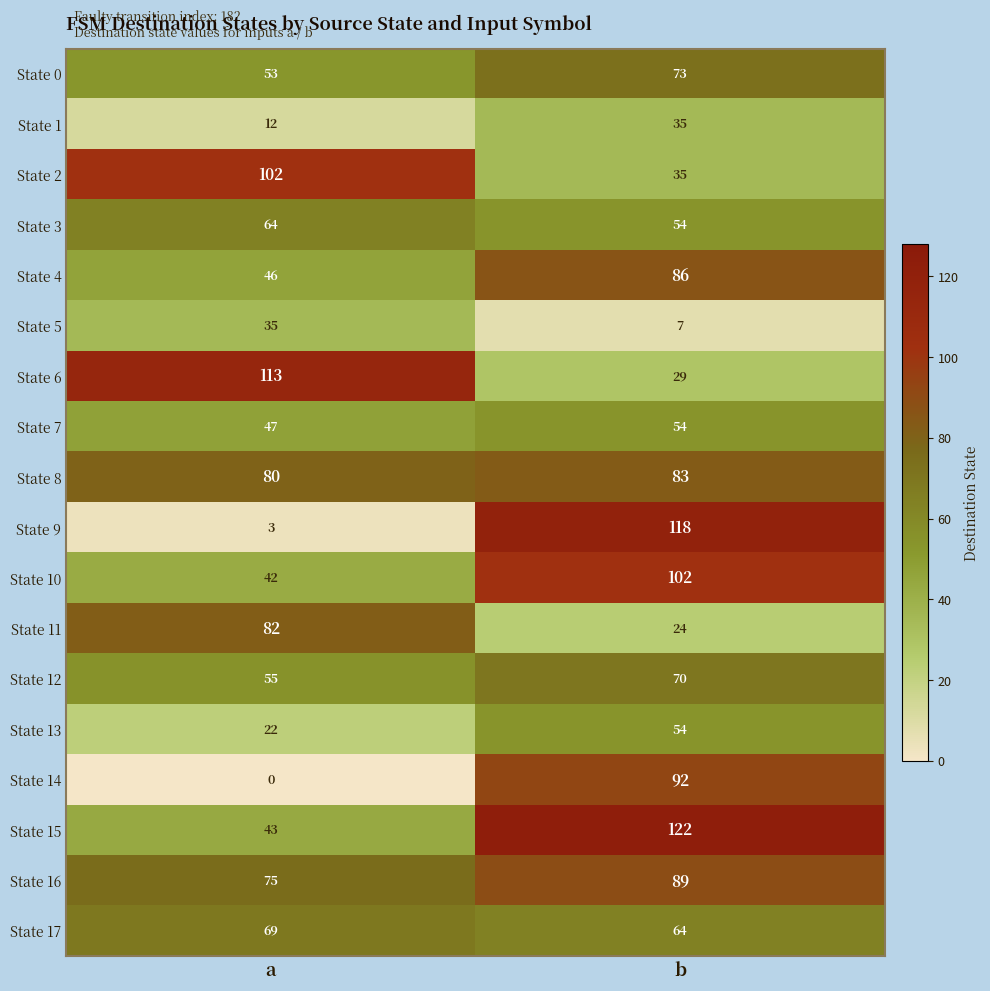

Read the State 11 value at b.

24